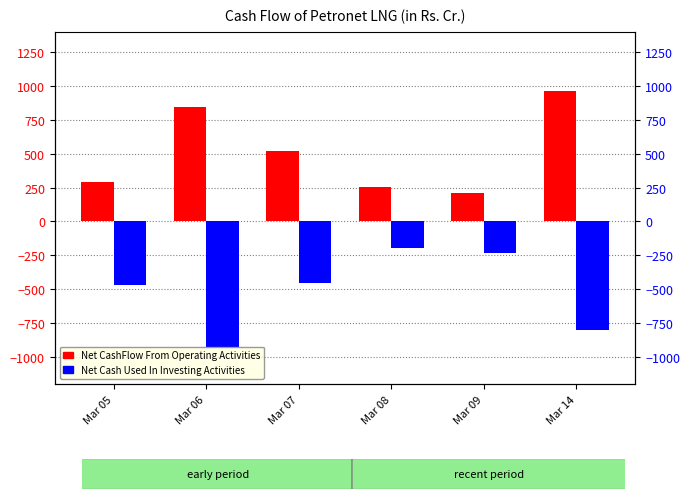

Reading left to right, transcribe all the data shown in this chart.

Net CashFlow From Operating Activities: Mar 05=287.4	Mar 06=841.6	Mar 07=521.4	Mar 08=252.8	Mar 09=213.2	Mar 14=963.6
Net Cash Used In Investing Activities: Mar 05=-472.6	Mar 06=-923.7	Mar 07=-455.1	Mar 08=-194.1	Mar 09=-235.9	Mar 14=-802.8